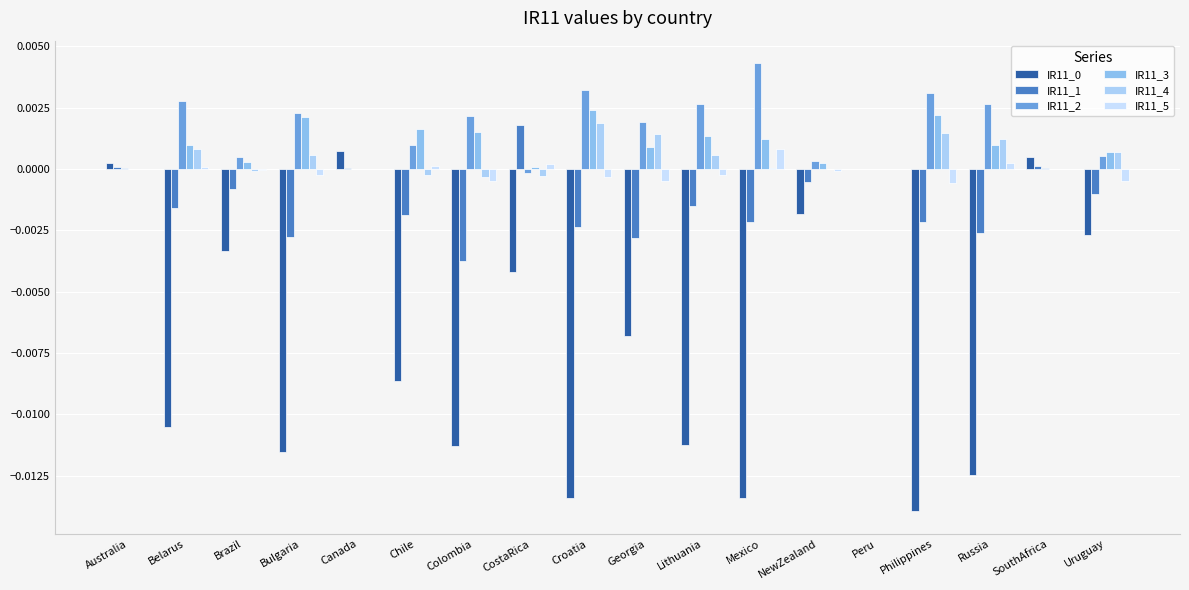

Count the number of data series in this chart.

6